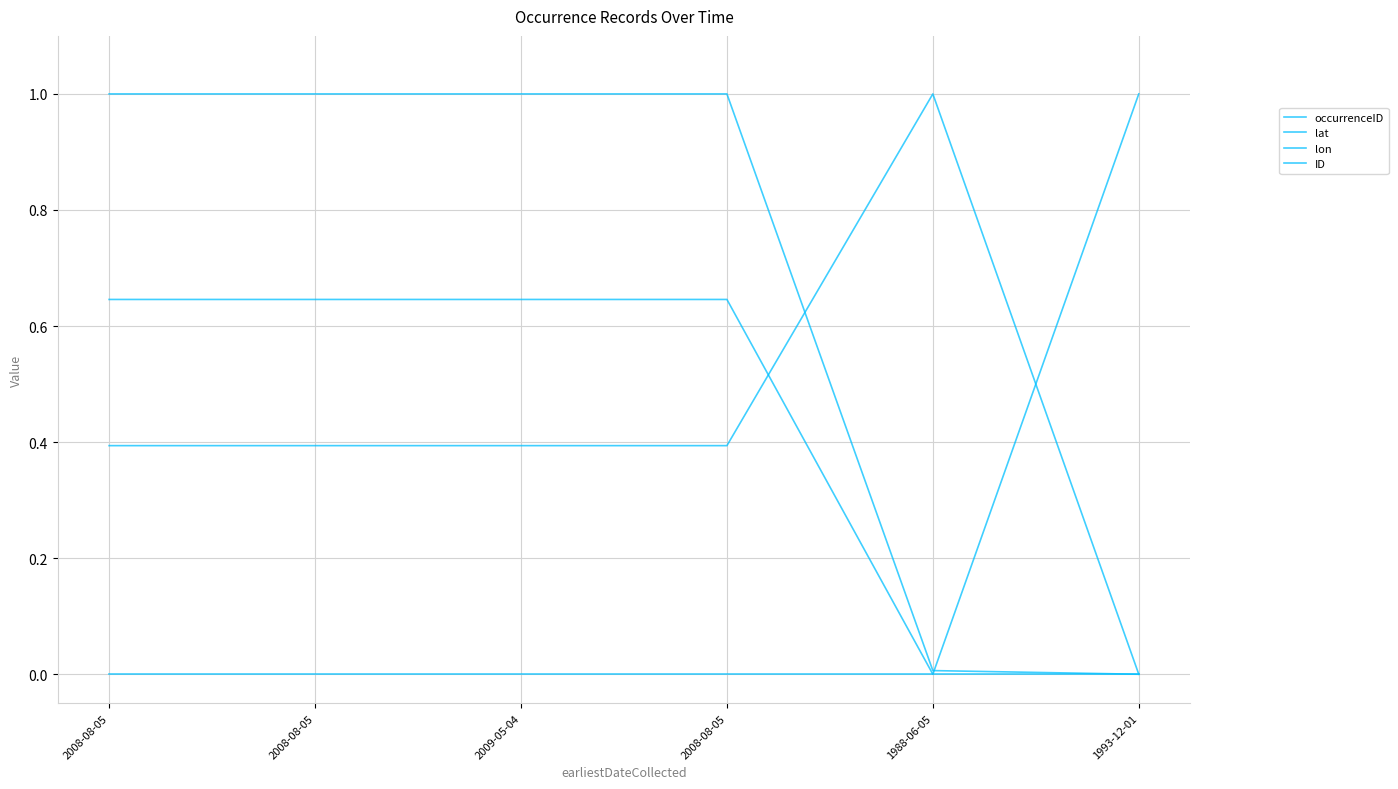

What is the difference between the maximum and minimum values in the occurrenceID series?

1.0